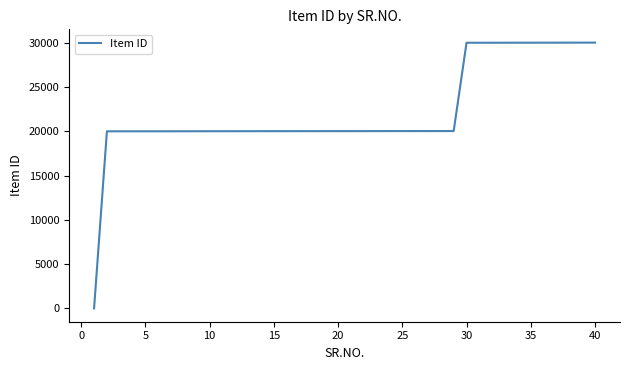

What is the minimum value shown in the chart?

1